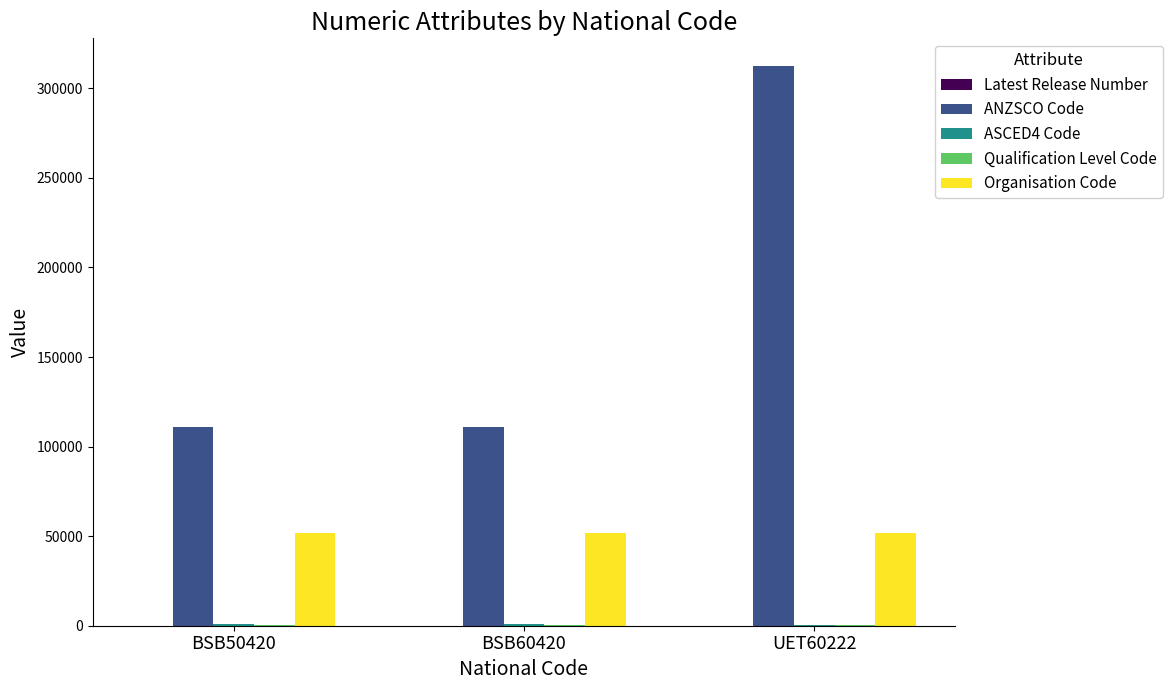

At which category is the sum across all series the highest?

UET60222